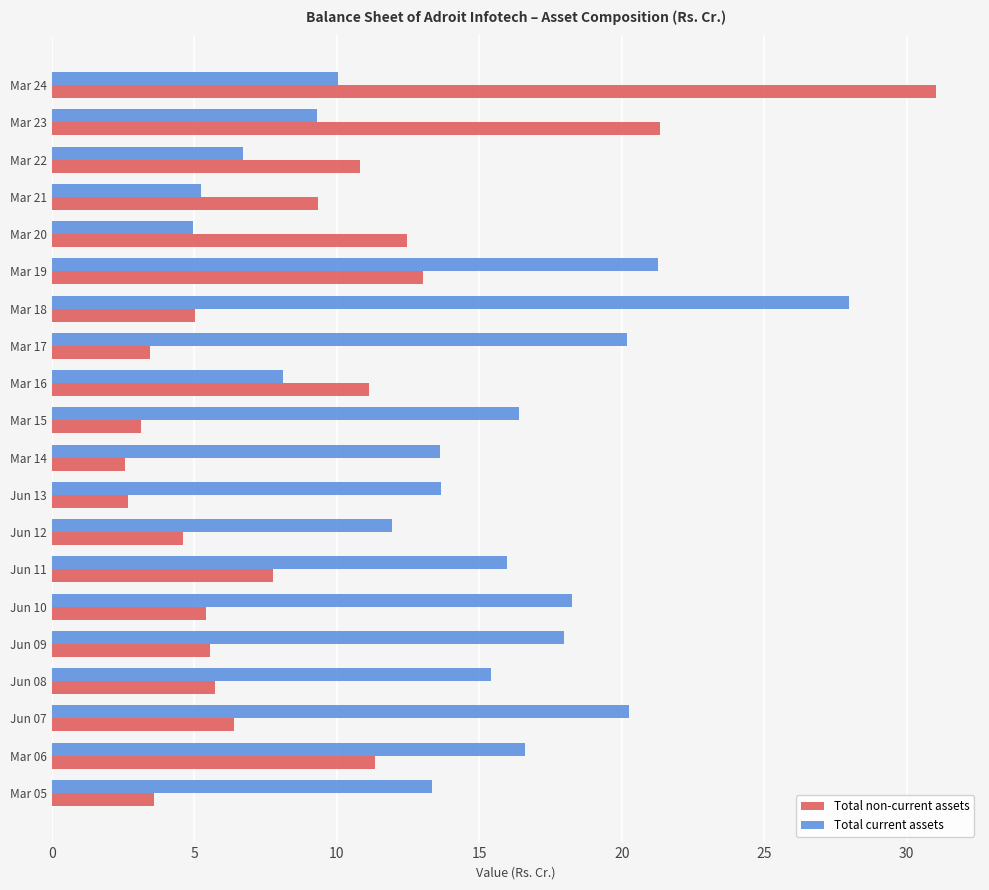

Rank the series by their average value, from highest to lowest.

Total current assets, Total non-current assets